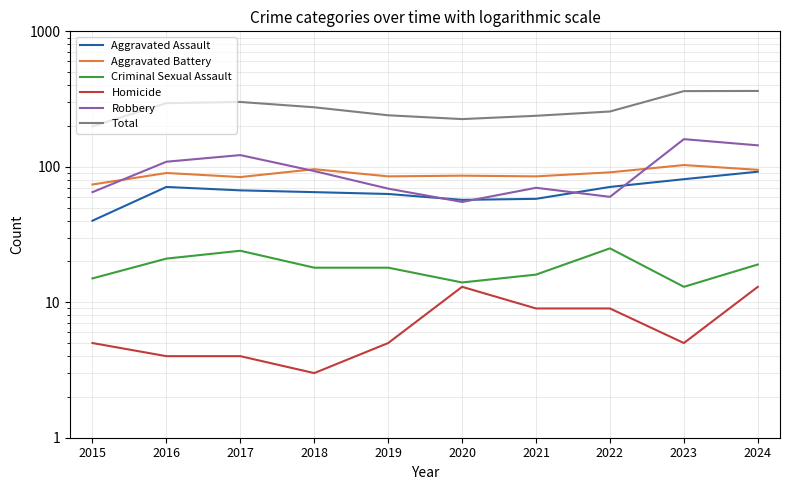

Reading right to left, extract all data points from this chart.

Aggravated Assault: 2024=92	2023=81	2022=71	2021=58	2020=57	2019=63	2018=65	2017=67	2016=71	2015=40
Aggravated Battery: 2024=95	2023=103	2022=91	2021=85	2020=86	2019=85	2018=96	2017=84	2016=90	2015=74
Criminal Sexual Assault: 2024=19	2023=13	2022=25	2021=16	2020=14	2019=18	2018=18	2017=24	2016=21	2015=15
Homicide: 2024=13	2023=5	2022=9	2021=9	2020=13	2019=5	2018=3	2017=4	2016=4	2015=5
Robbery: 2024=144	2023=160	2022=60	2021=70	2020=55	2019=69	2018=93	2017=122	2016=109	2015=65
Total: 2024=363	2023=362	2022=256	2021=238	2020=225	2019=240	2018=275	2017=301	2016=295	2015=199